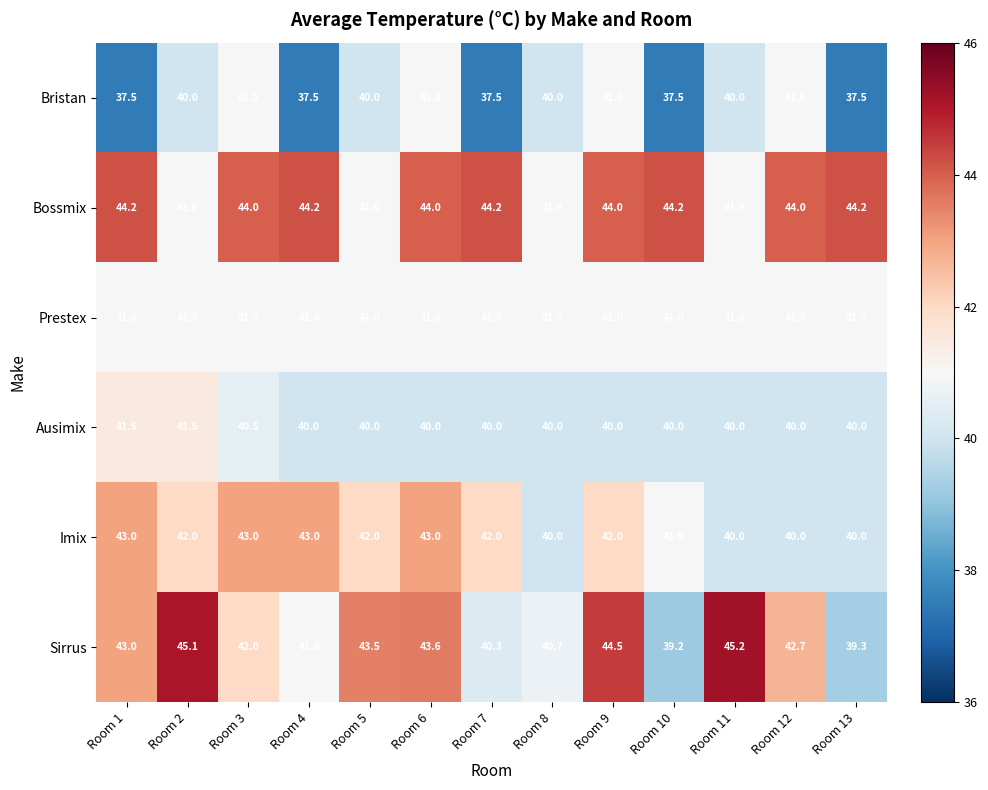

Which category has the highest value in the Sirrus series?

Room 11